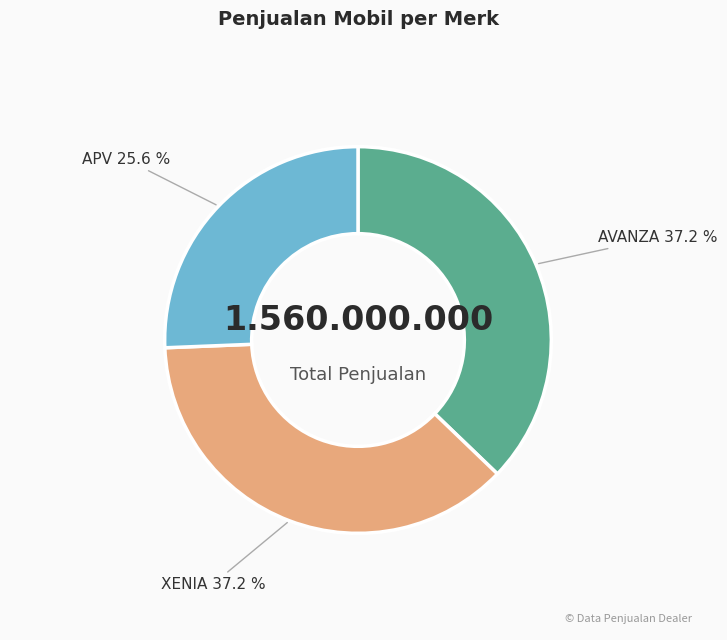

To the nearest percent, what percentage of the pie is AVANZA?

37%